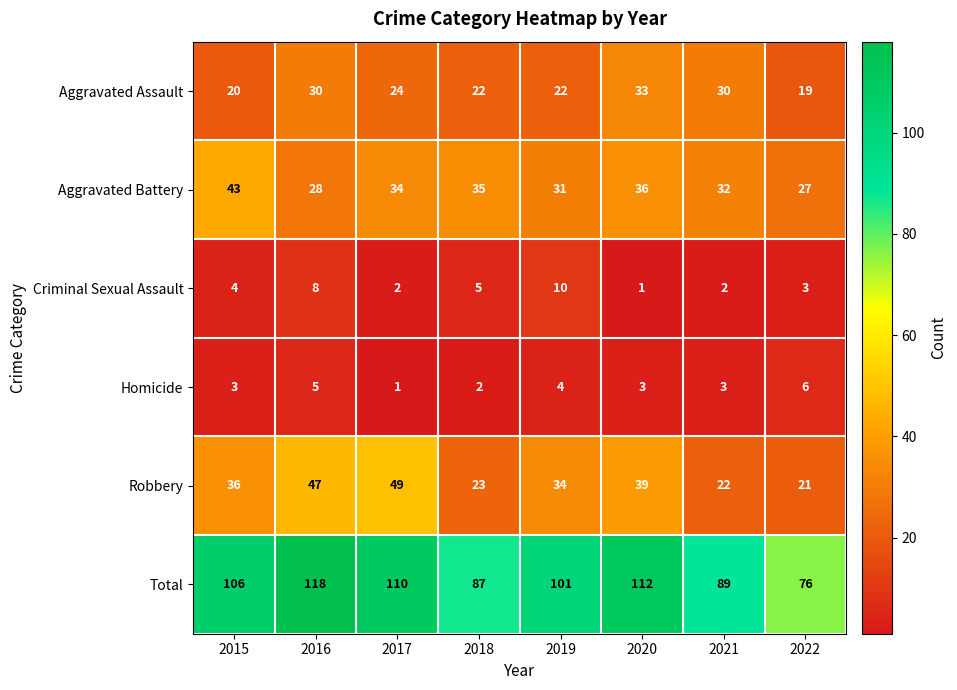

At 2015, list the series in order from largest to smallest.

Total, Aggravated Battery, Robbery, Aggravated Assault, Criminal Sexual Assault, Homicide